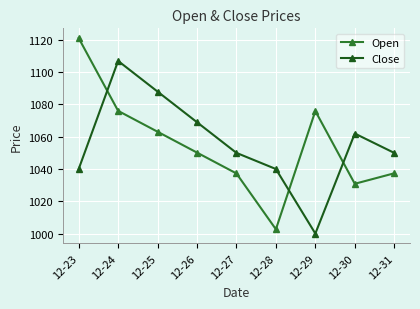

What is the minimum value shown in the chart?

1000.0